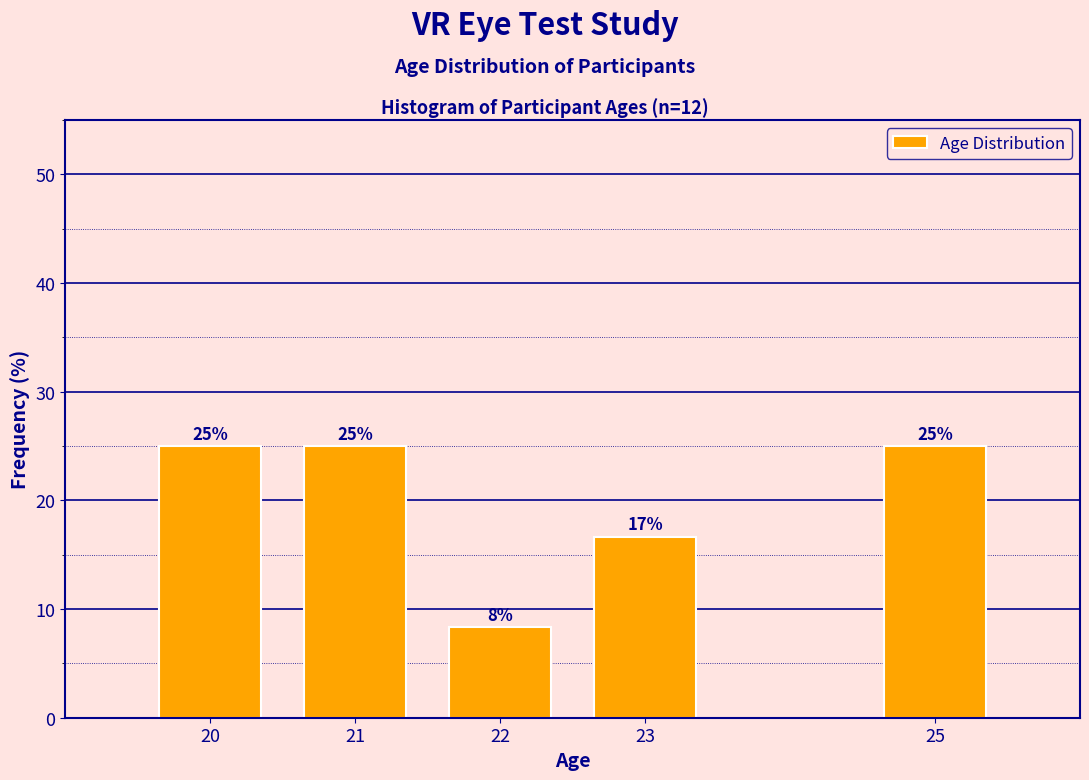

What is the ratio of the value at 25 to the value at 23?

1.5